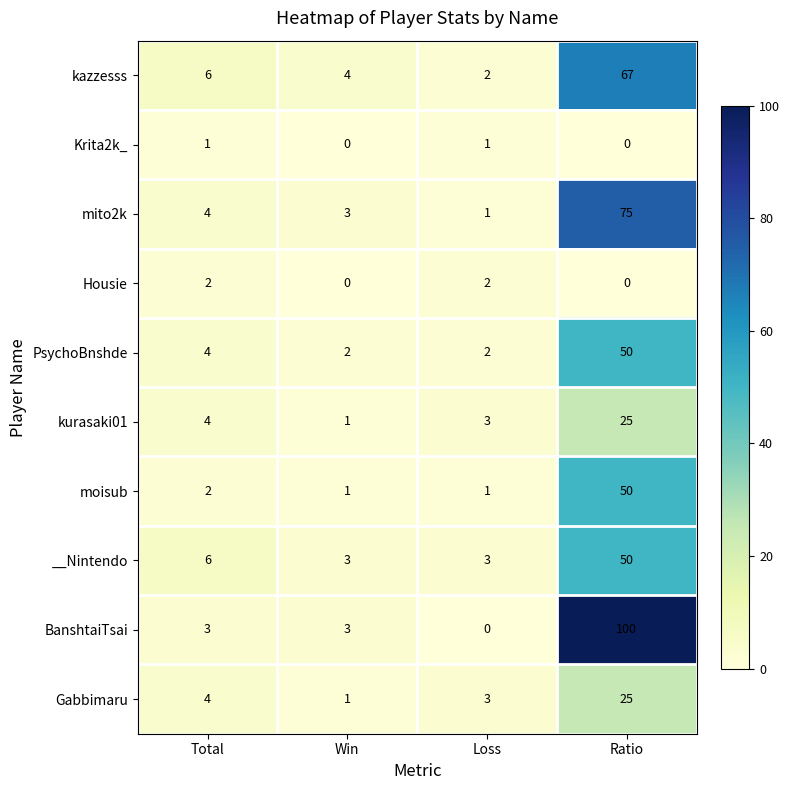

What is the difference between the highest and lowest values at Ratio?

100